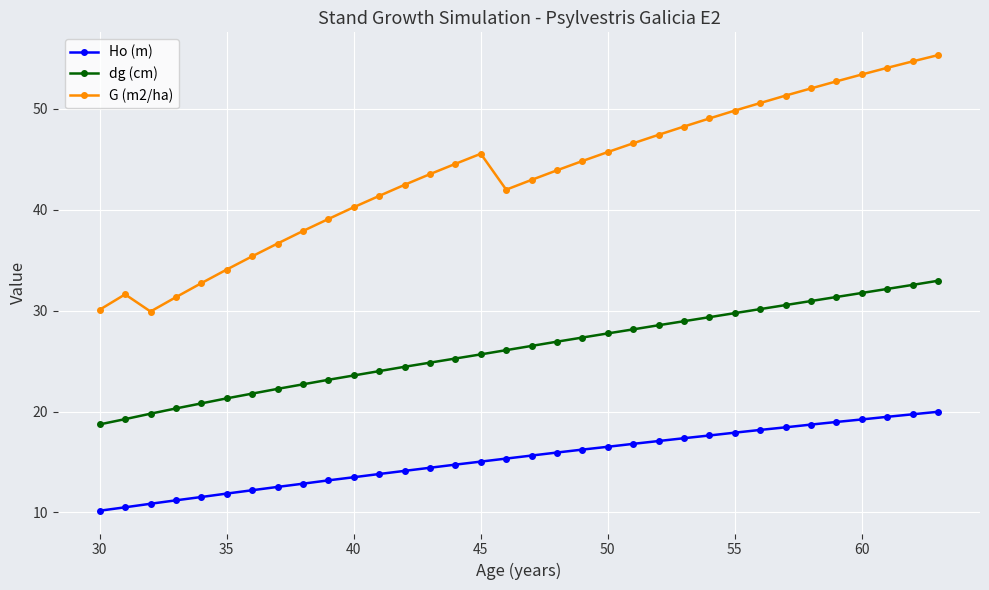

True or false: Ho (m) and G (m2/ha) cross at least once.

False